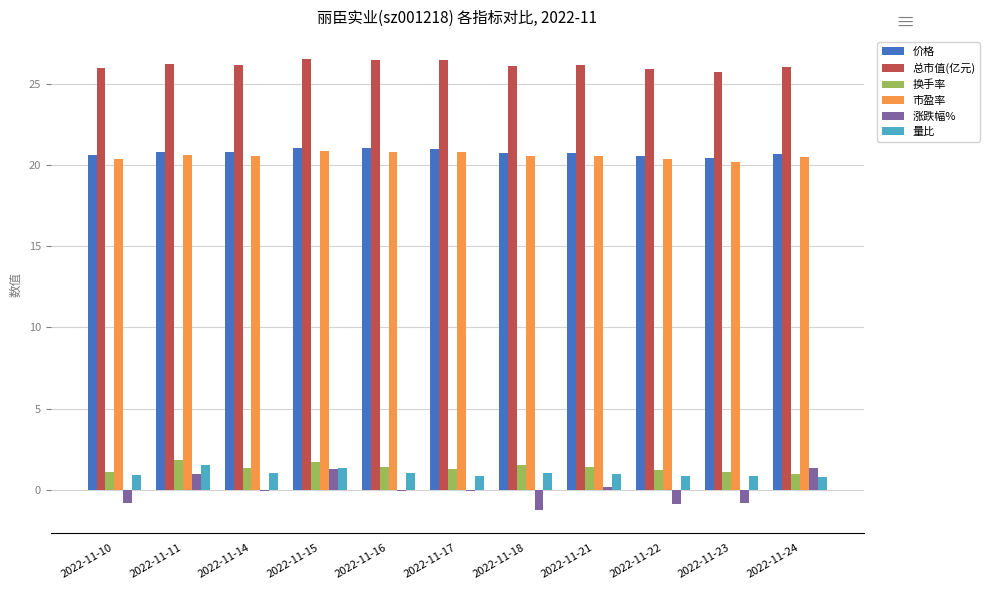

Is it true that 换手率 equals 1.1 at 2022-11-23?

True